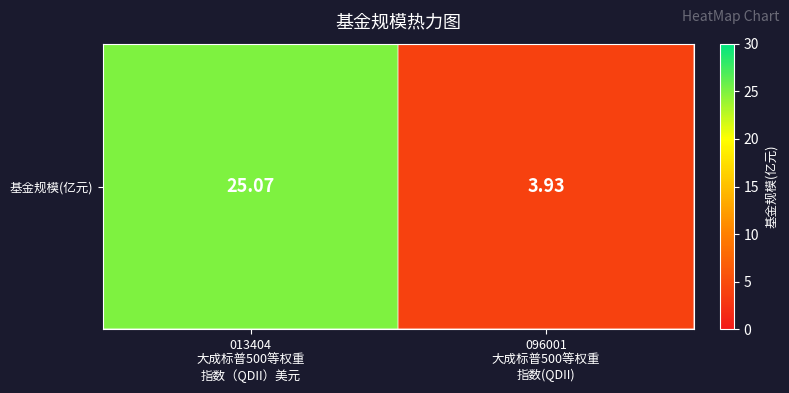

What is the smallest value displayed?

3.9